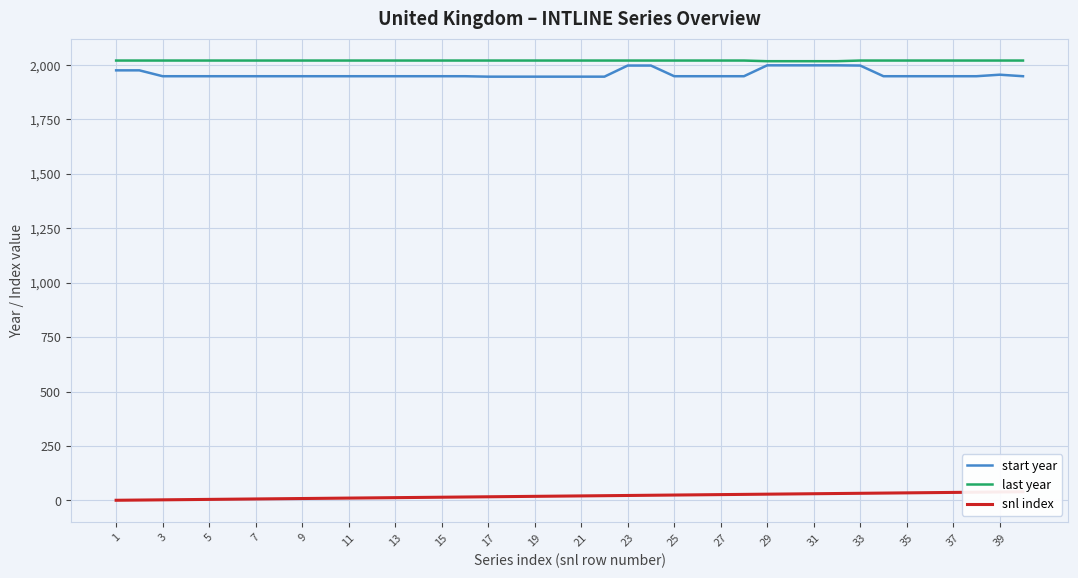

How many categories are shown in the chart?

40